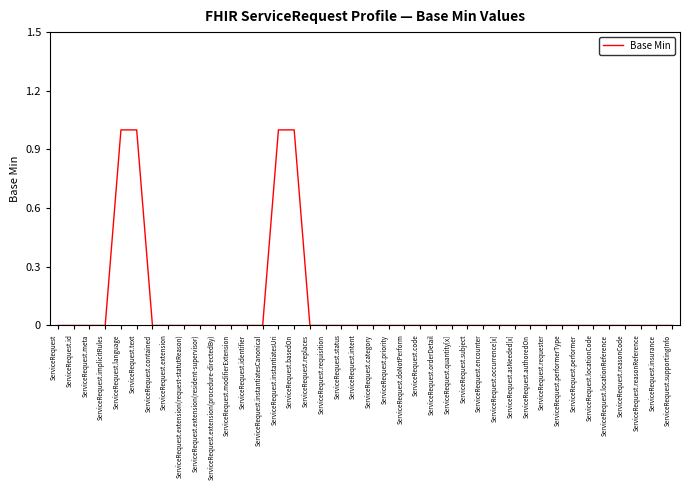

True or false: the data shows 1 at ServiceRequest.locationCode.

False